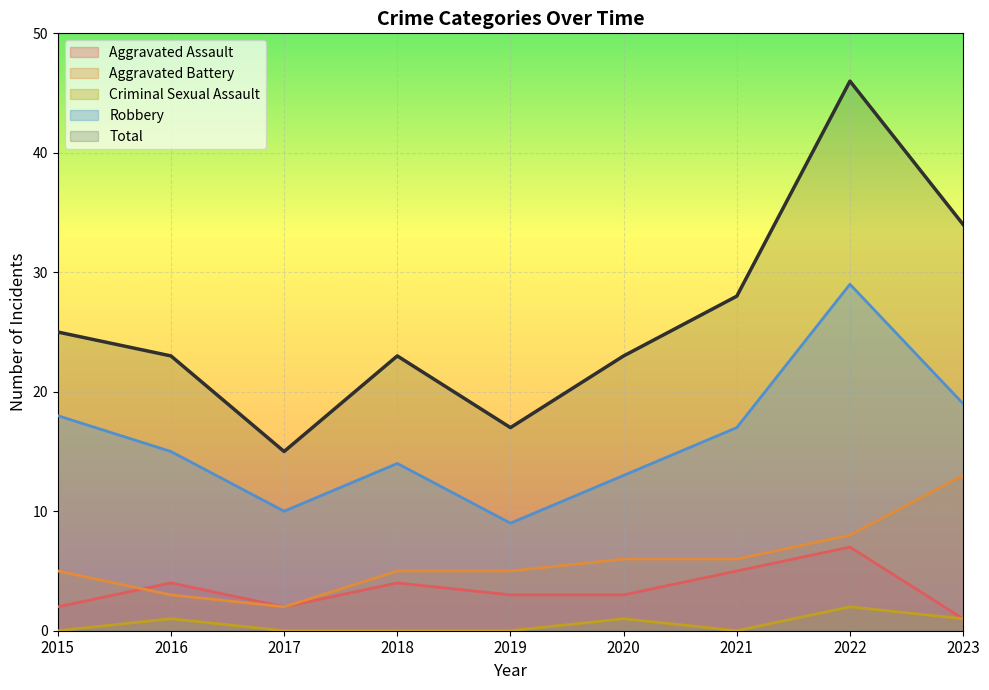

Reading right to left, extract all data points from this chart.

Aggravated Assault: 2023=1	2022=7	2021=5	2020=3	2019=3	2018=4	2017=2	2016=4	2015=2
Aggravated Battery: 2023=13	2022=8	2021=6	2020=6	2019=5	2018=5	2017=2	2016=3	2015=5
Criminal Sexual Assault: 2023=1	2022=2	2021=0	2020=1	2019=0	2018=0	2017=0	2016=1	2015=0
Robbery: 2023=19	2022=29	2021=17	2020=13	2019=9	2018=14	2017=10	2016=15	2015=18
Total: 2023=34	2022=46	2021=28	2020=23	2019=17	2018=23	2017=15	2016=23	2015=25